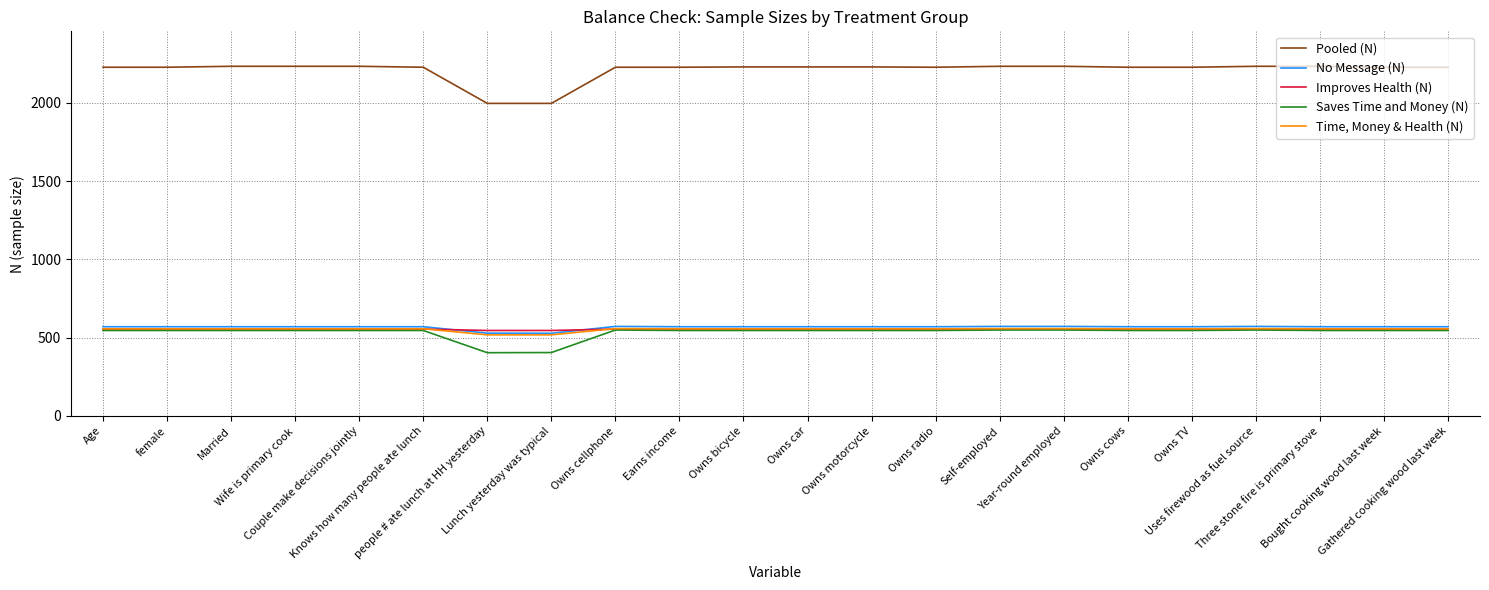

What is the minimum value shown in the chart?

404